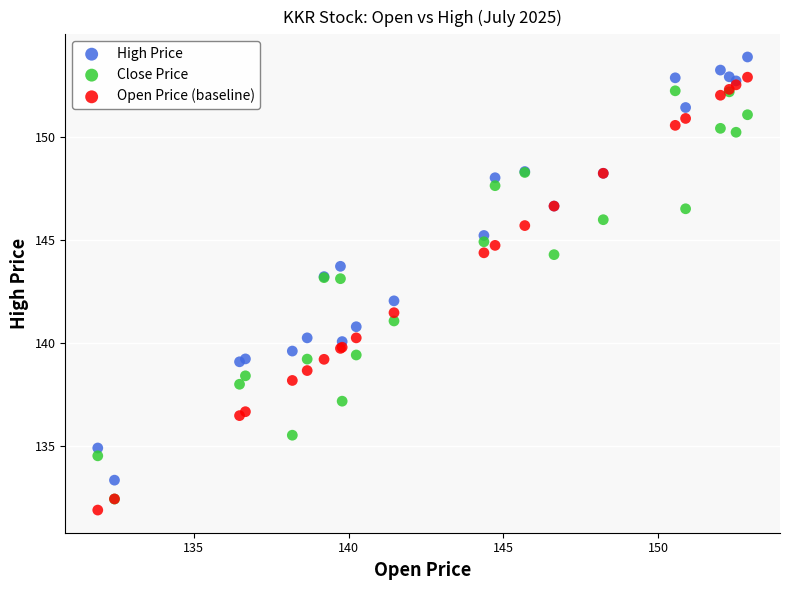

Which series has the widest spread of Y values?

Open Price (baseline)